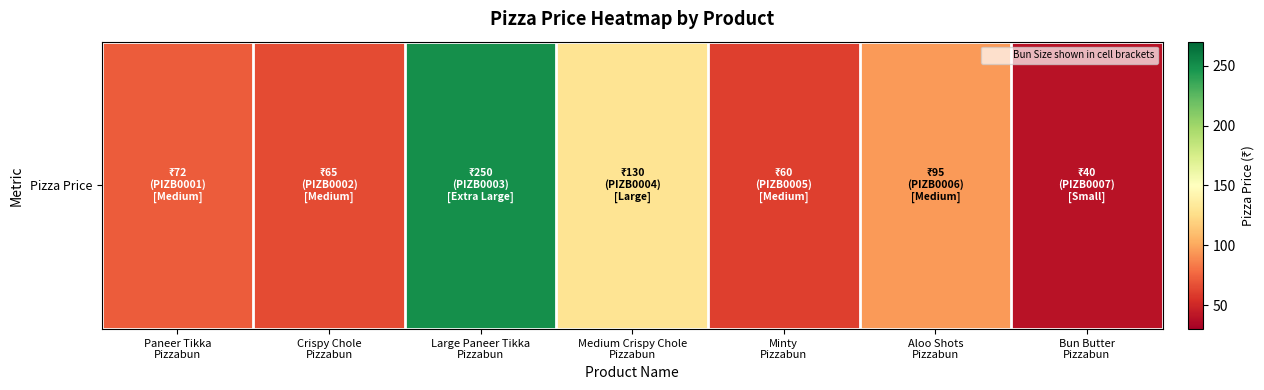

True or false: the data shows 14 at Bun Butter
Pizzabun.

False